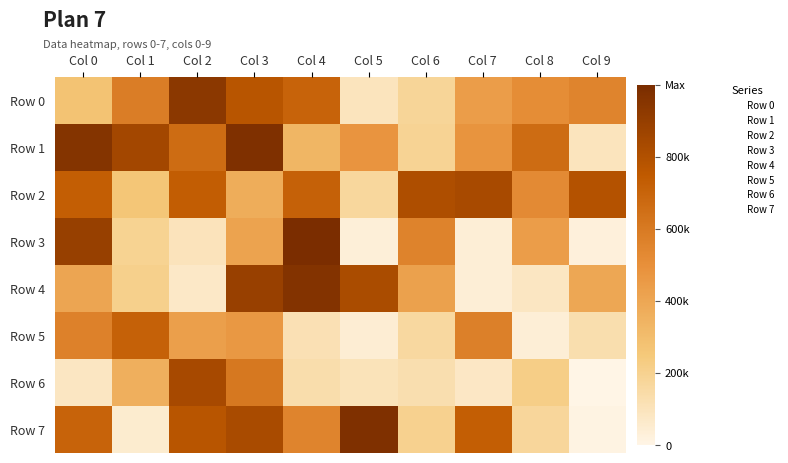

Which has a higher value, Col 2 or Col 0?

Col 2